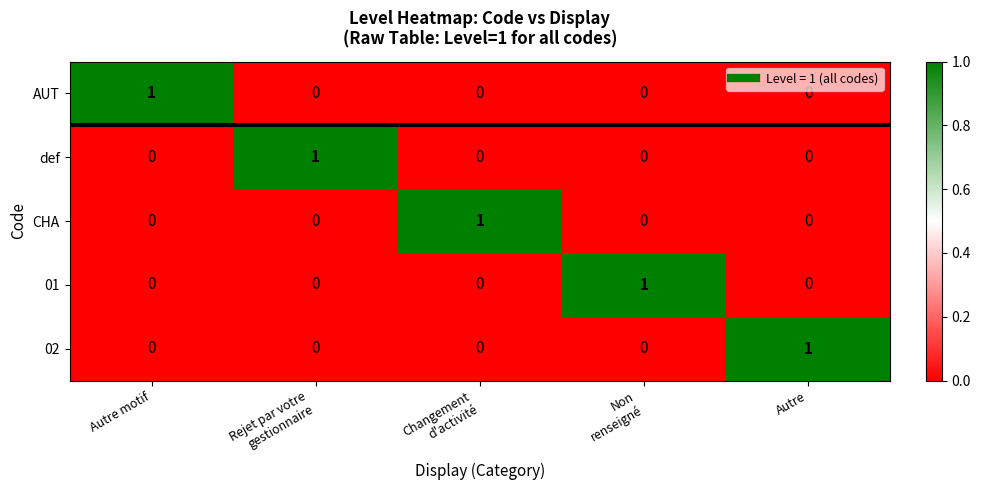

At which label does AUT reach its peak?

Autre motif